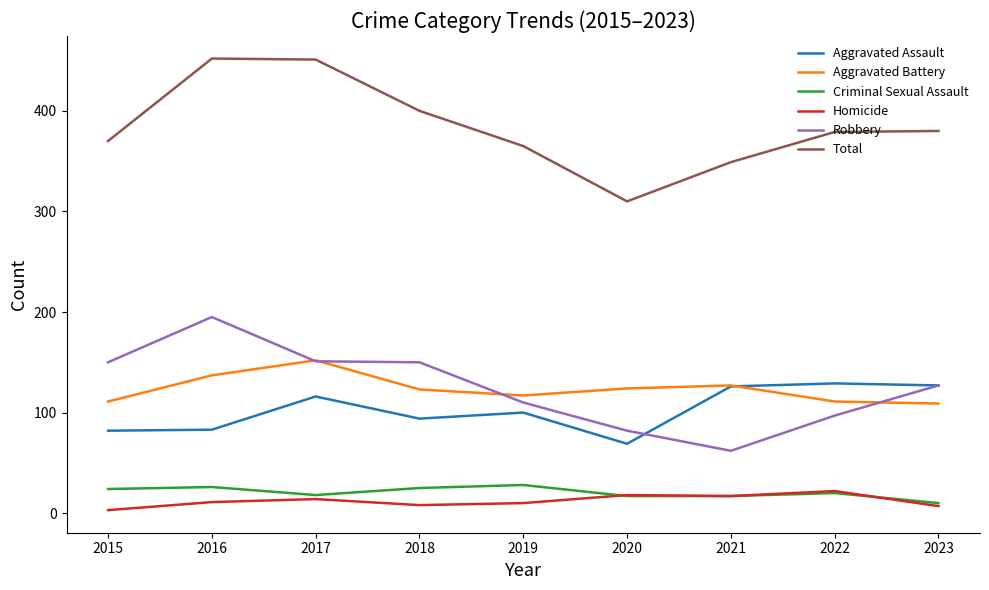

Where is the first local minimum for Total?

2020